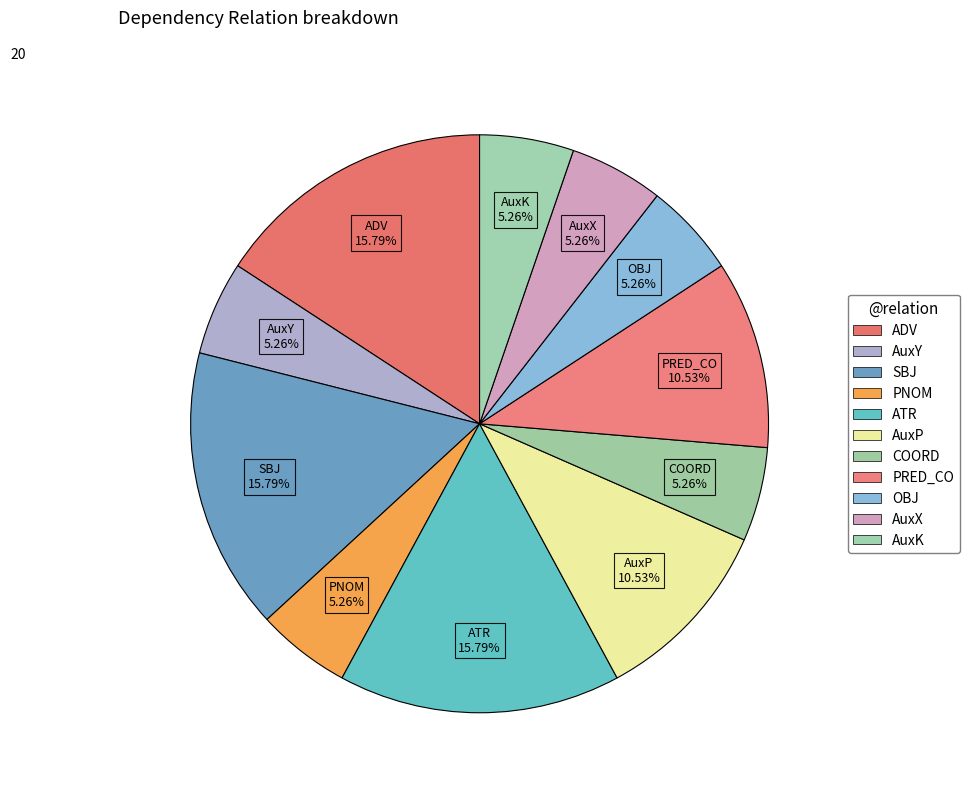

Which slice is the smallest?

AuxY